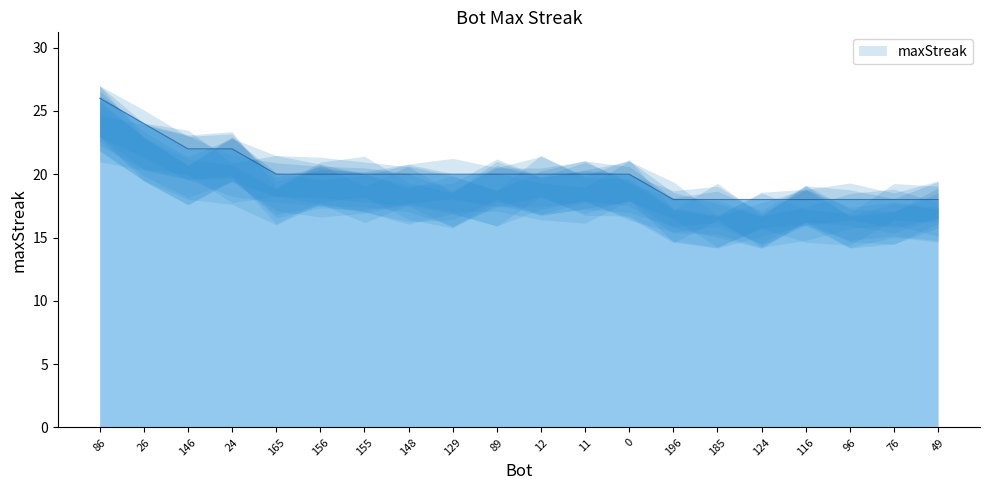

Reading left to right, what are all the values shown in this chart?

26	24	22	22	20	20	20	20	20	20	20	20	20	18	18	18	18	18	18	18